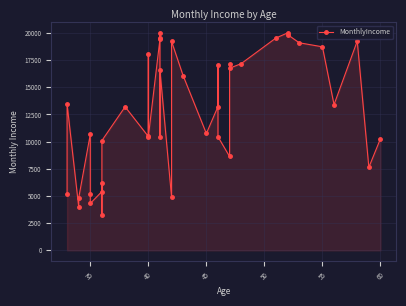

True or false: there are more than 2 points higher than both neighbors.

True